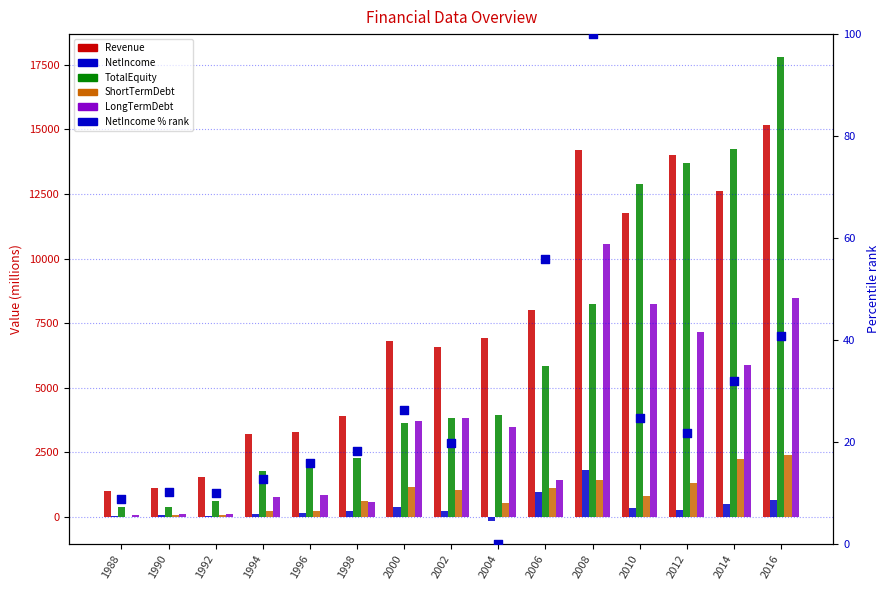

Which series contains the lowest Y value?

NetIncome